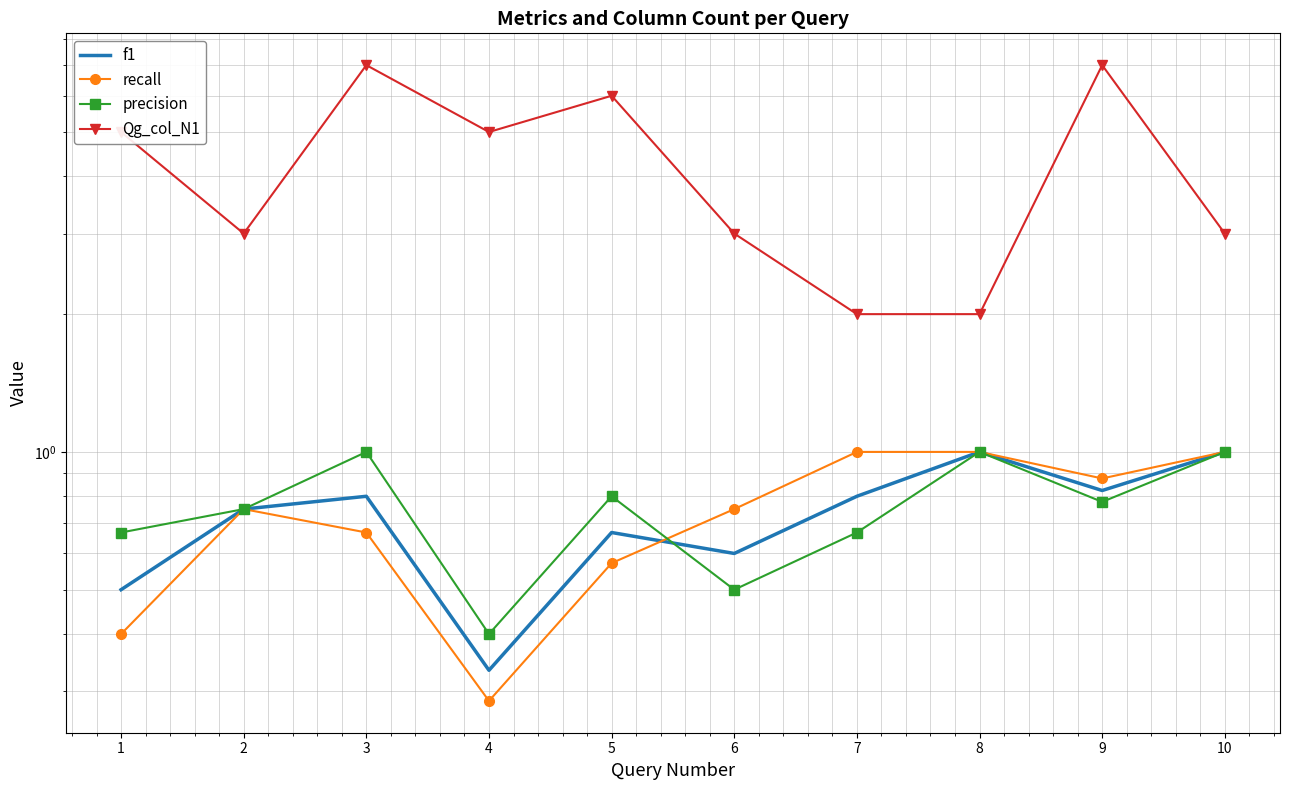

Is this an area chart (filled region under the line)?

No